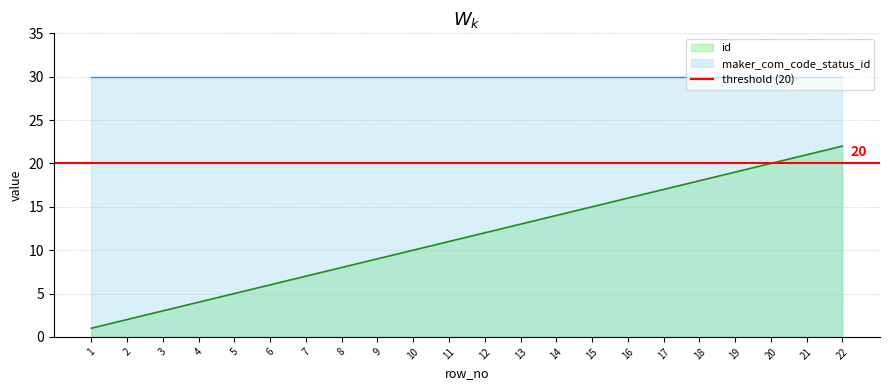

What is the value of the 8th point from the left?

8